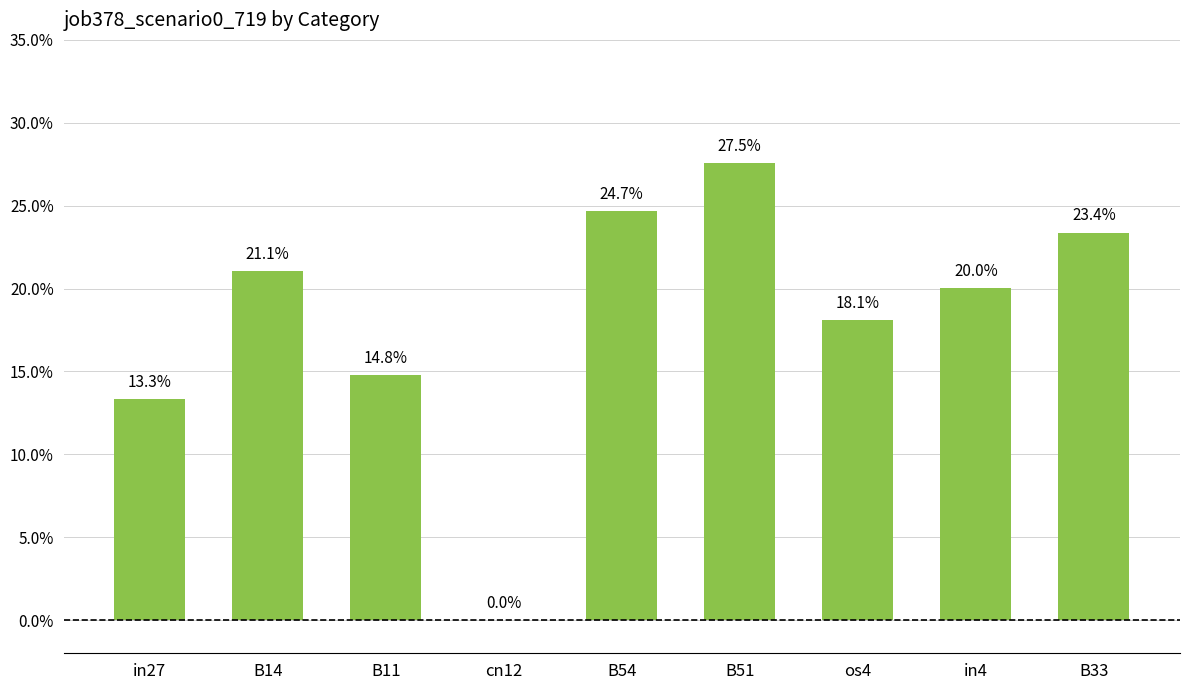

What is the label of the 2nd bar from the left?

B14